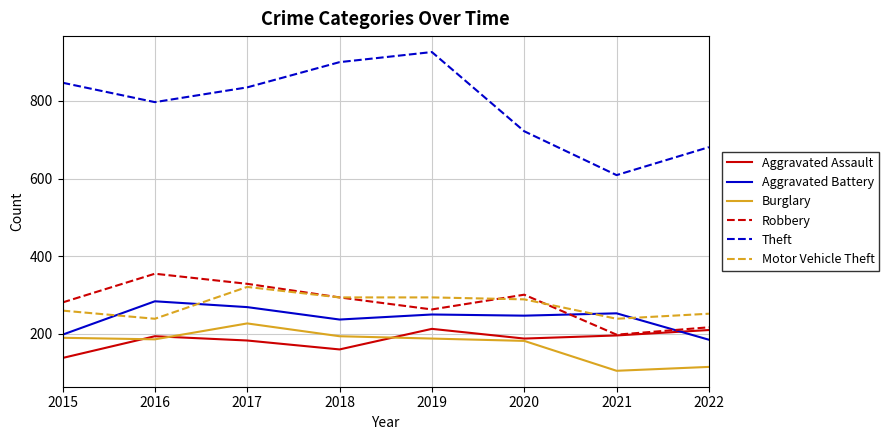

Is it true that Motor Vehicle Theft equals 239 at 2016?

True